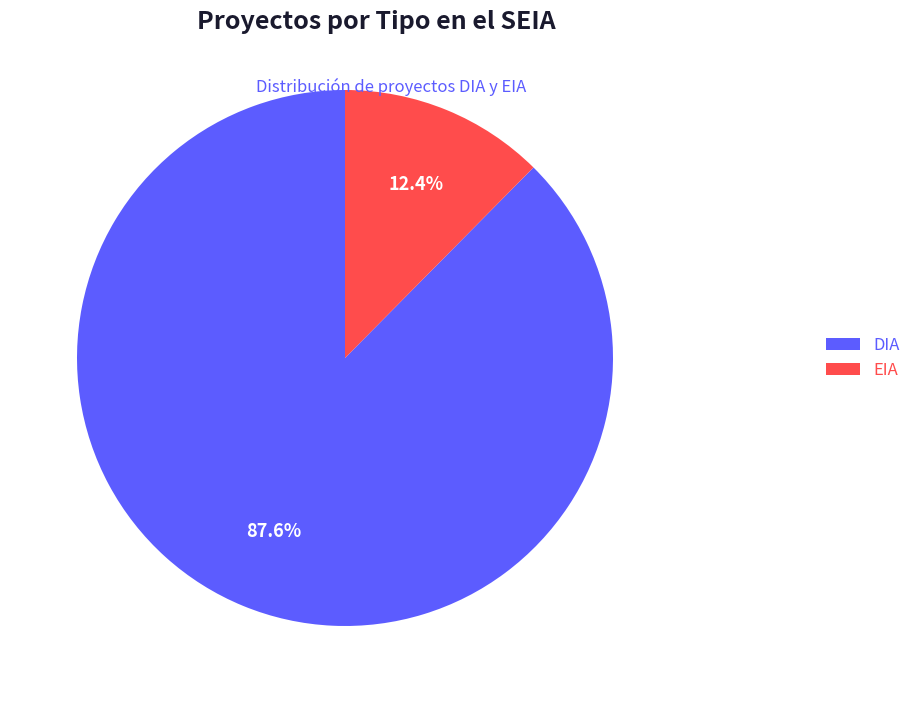

True or false: DIA accounts for 88% of the total.

True